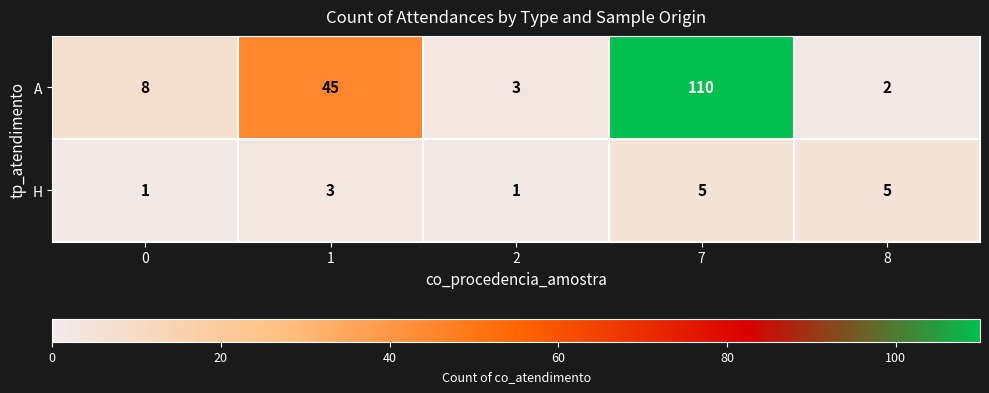

Which series has the widest spread of values?

A